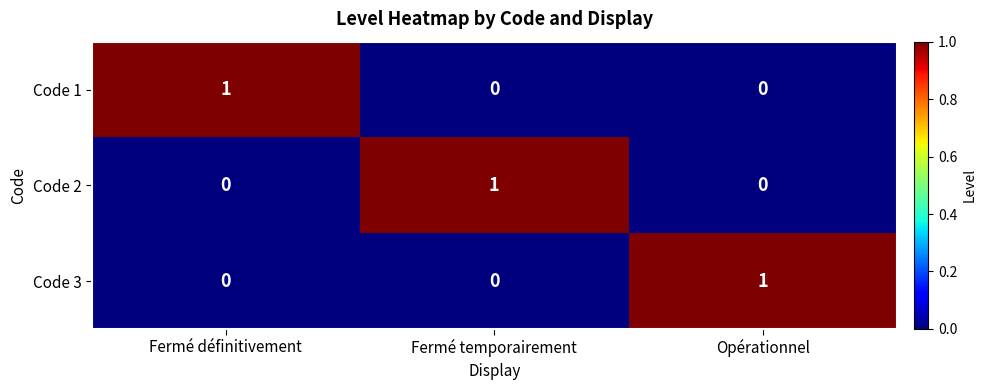

How many Code 2 values are between 0 and 1?

3